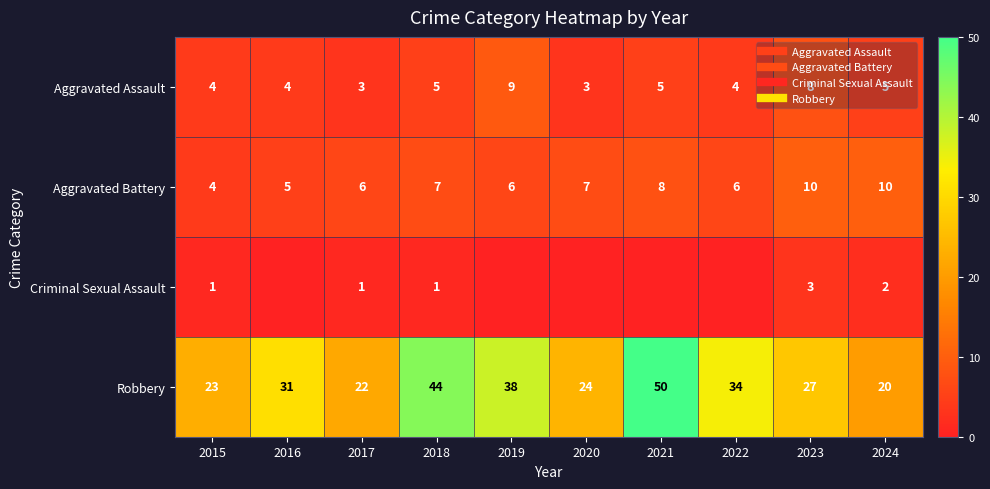

List the labels in order of Criminal Sexual Assault value, largest first.

2023, 2024, 2015, 2017, 2018, 2016, 2019, 2020, 2021, 2022